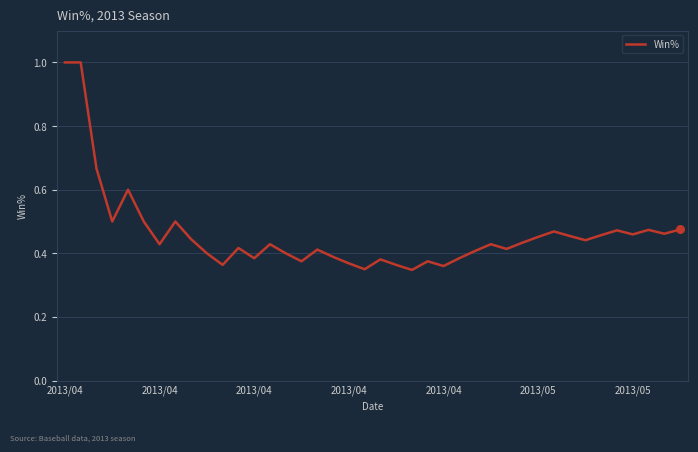

What is the maximum value shown in the chart?

1.0